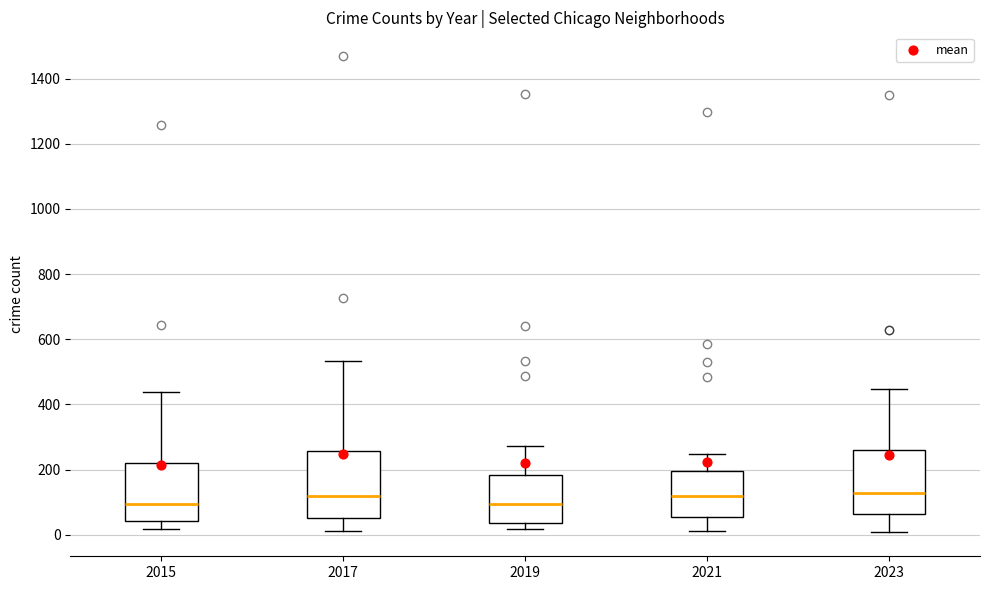

Reading left to right, read every box against the y-axis: the position of its median line, the range the box covers, and the ends of its whiskers. The values are not printed on the chart, so give them approximately, as read against the axis.

2015: median 100, box 40 to 220, whiskers 20 to 440
2017: median 120, box 60 to 260, whiskers 20 to 540
2019: median 100, box 40 to 180, whiskers 20 to 280
2021: median 120, box 60 to 200, whiskers 20 to 240
2023: median 120, box 60 to 260, whiskers 0 to 440